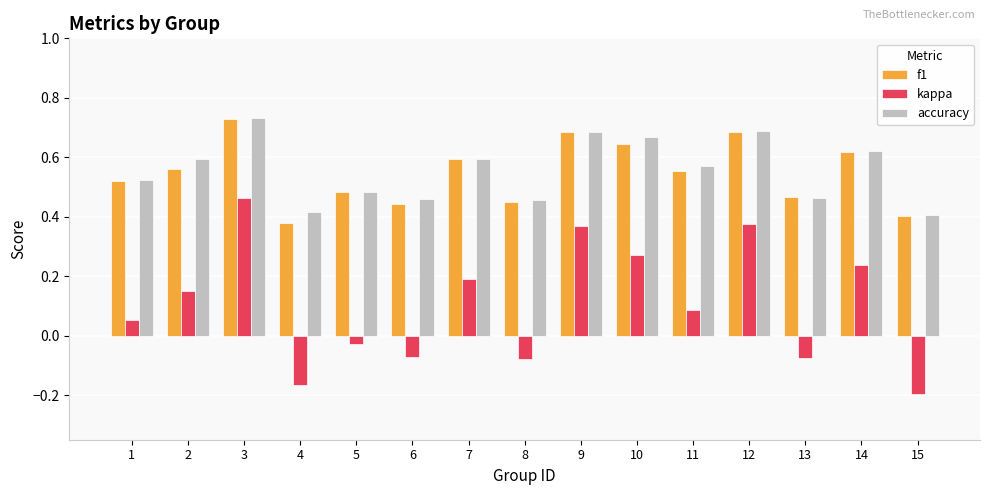

Between 1 and 4, which series saw the biggest shift?

kappa